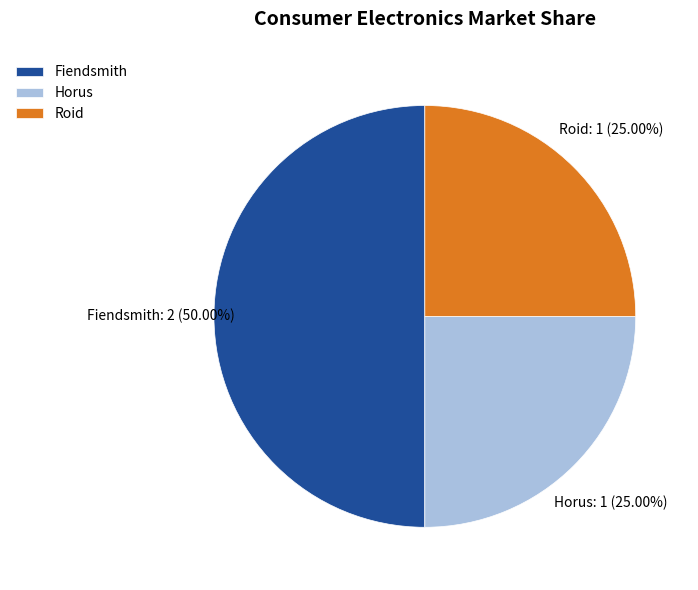

How many segments does this pie chart have?

3